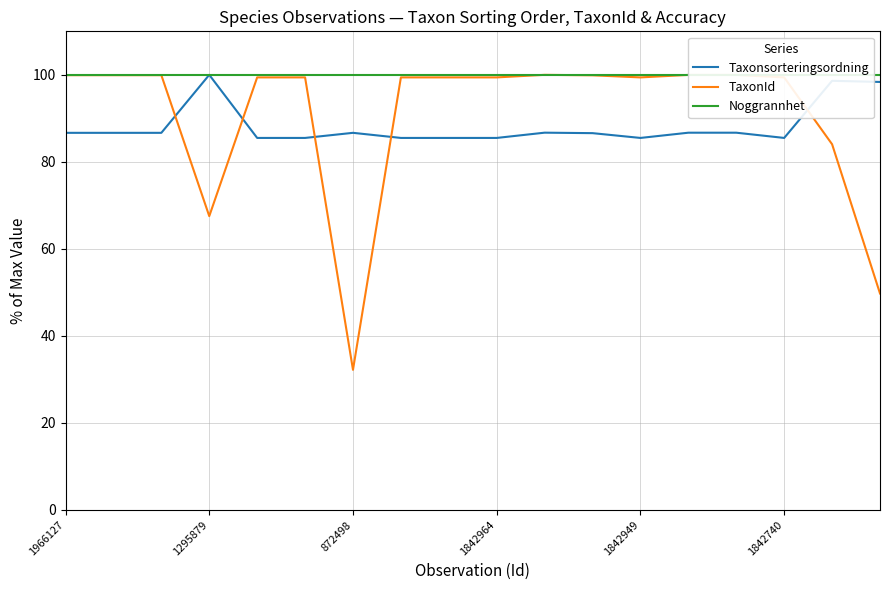

What position from the right is 11?

7